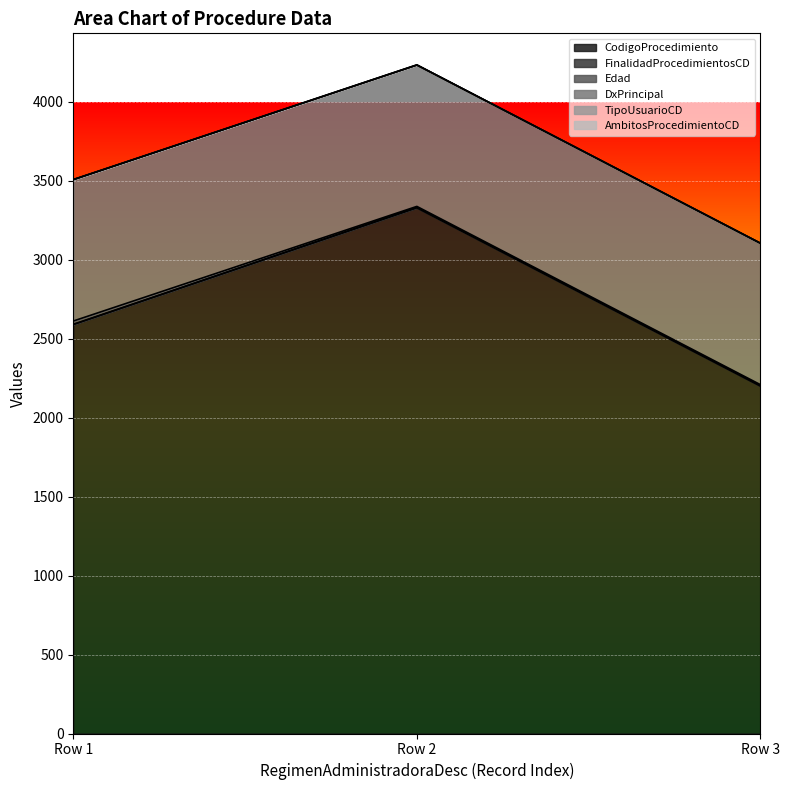

What is the highest value of the CodigoProcedimiento series?

3329